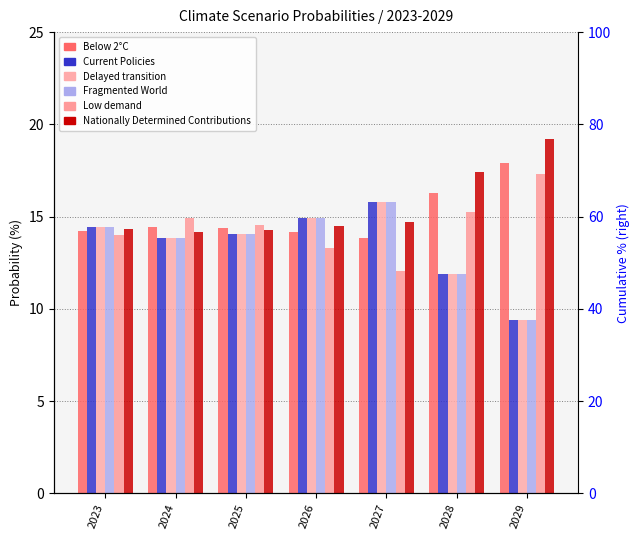

How many values in the Fragmented World series are below 14?

3